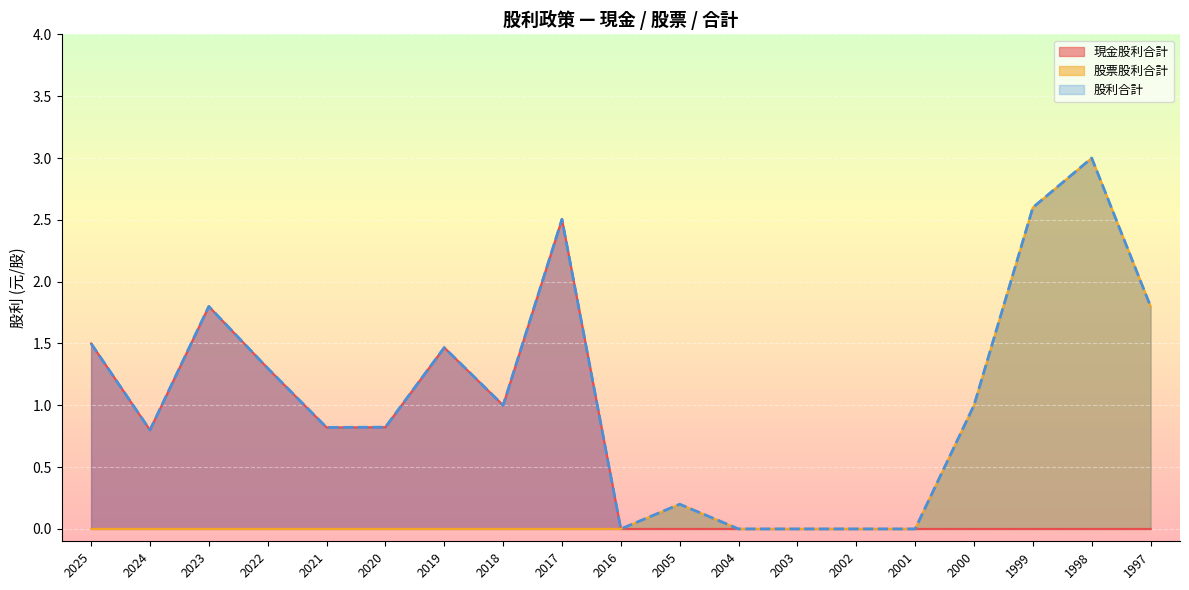

At how many categories does at least one series exceed 0?

14